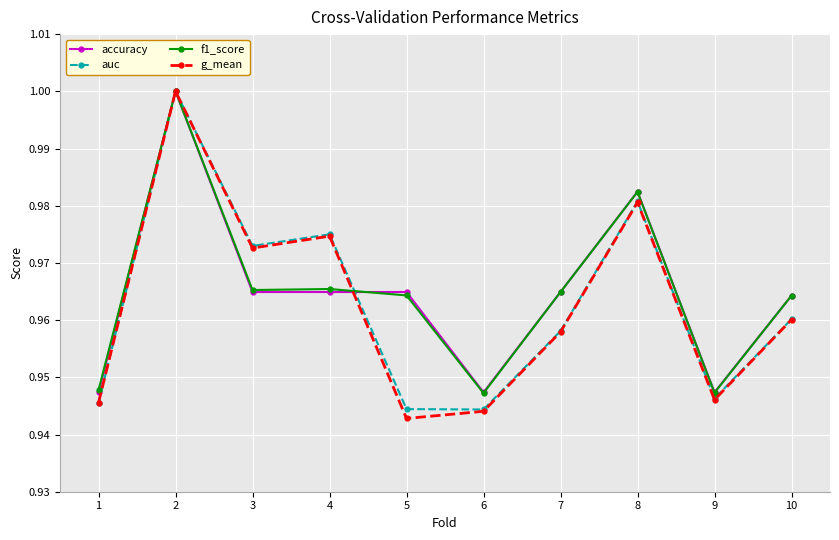

True or false: accuracy has more than 0 interior local peaks.

True